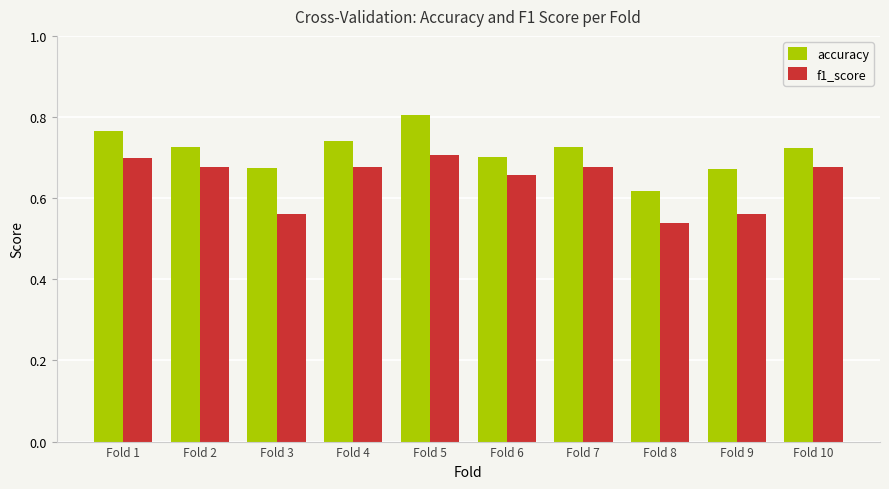

The f1_score series shows 0.8 at Fold 8. True or false?

False